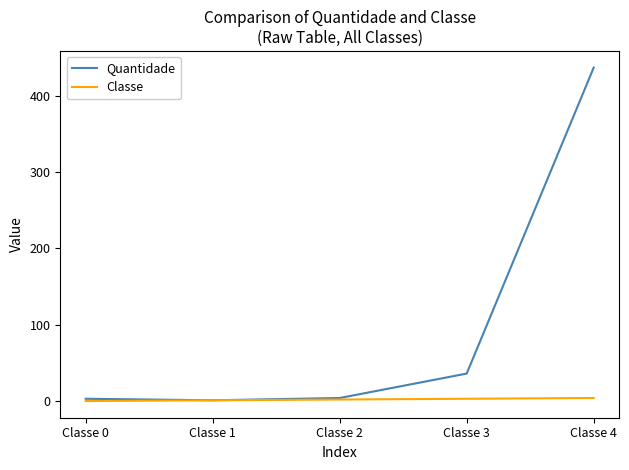

Which series has the largest total across all categories?

Quantidade